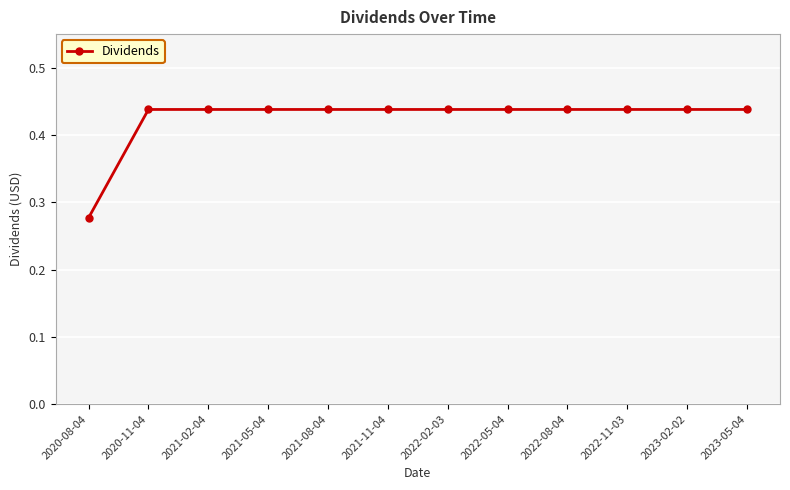

What is the sum of all values?

5.1